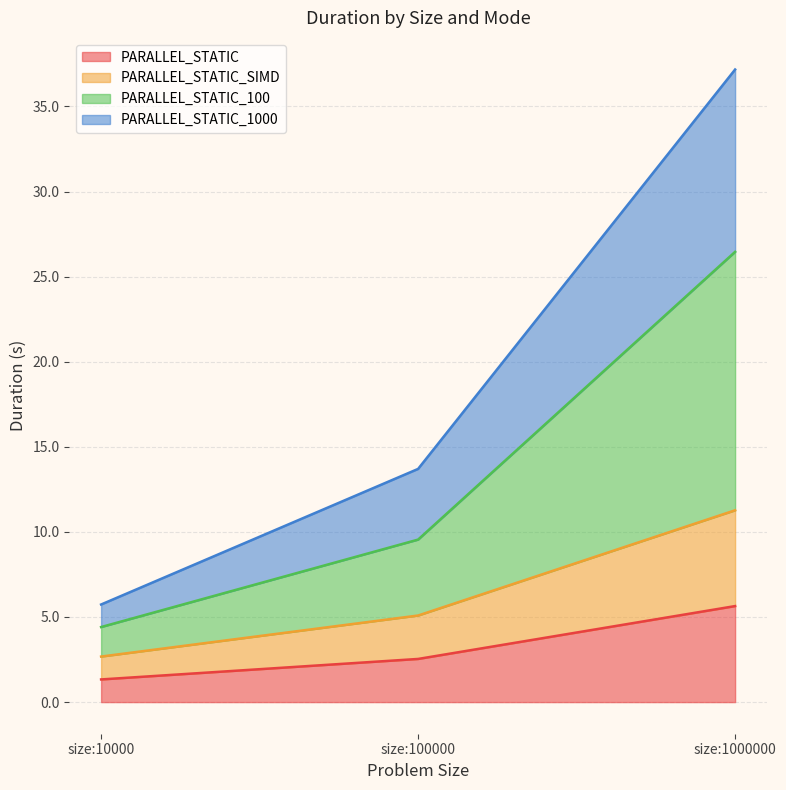

List the labels in order of PARALLEL_STATIC_SIMD value, smallest first.

size:10000, size:100000, size:1000000